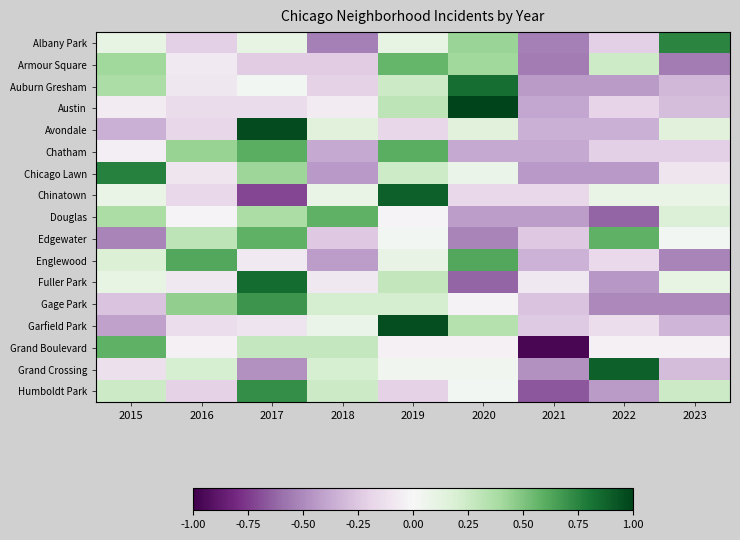

What is the smallest value displayed?

-1.0